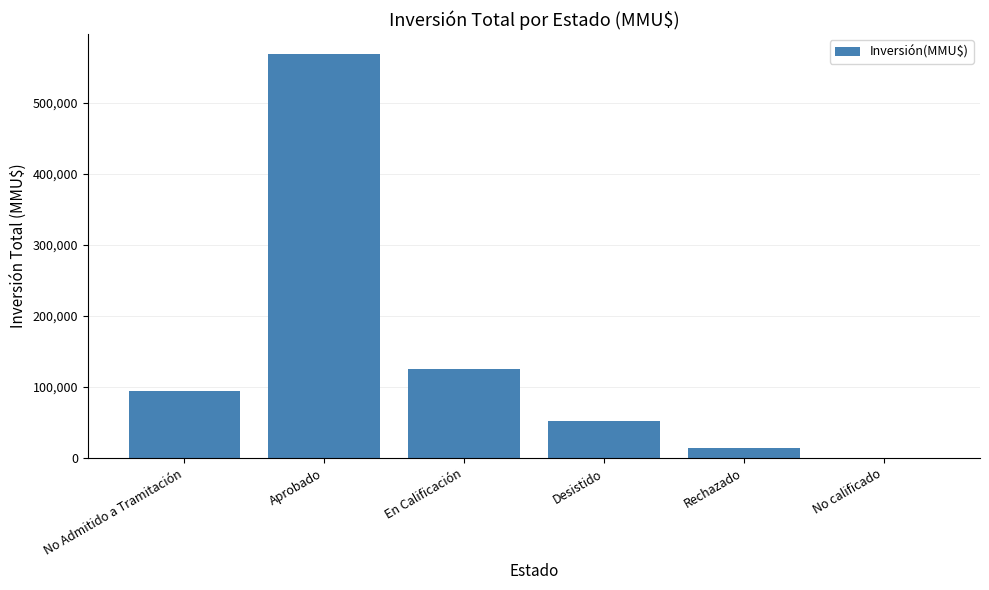

At which label is the value closest to 284450?

En Calificación